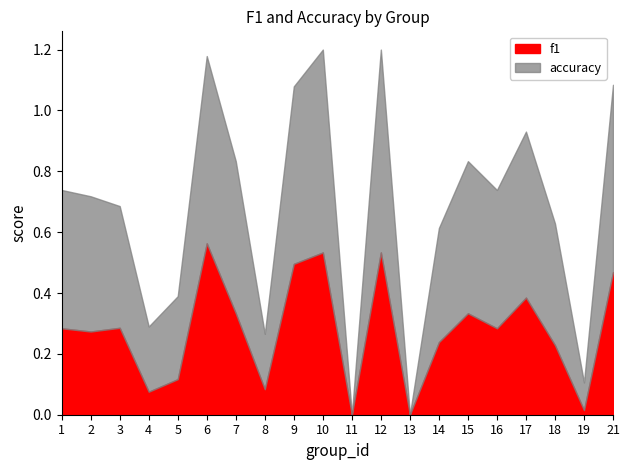

What is the total value across all series at 3?

0.7